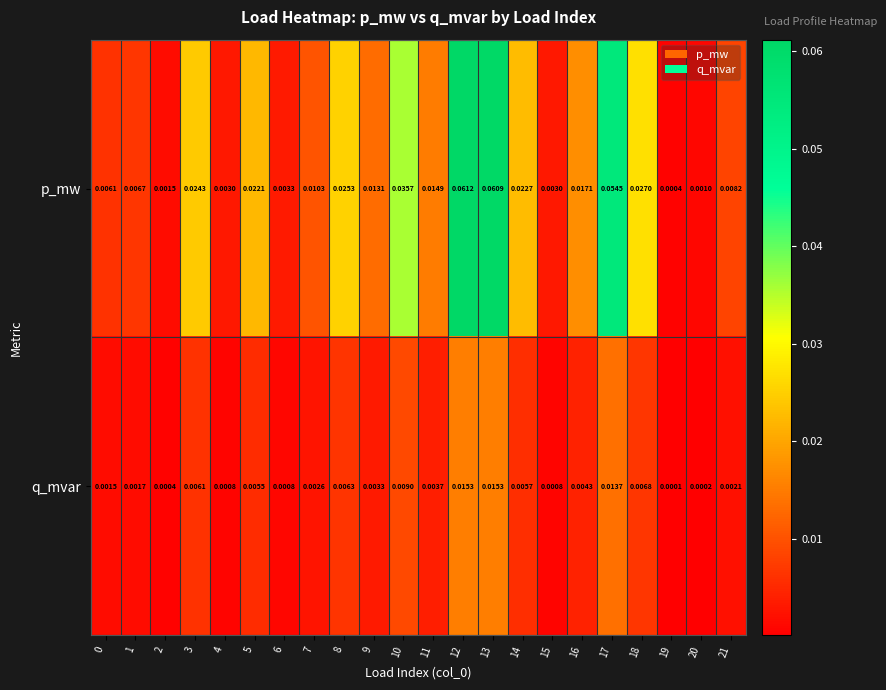

Which series has the largest range (max minus min)?

p_mw